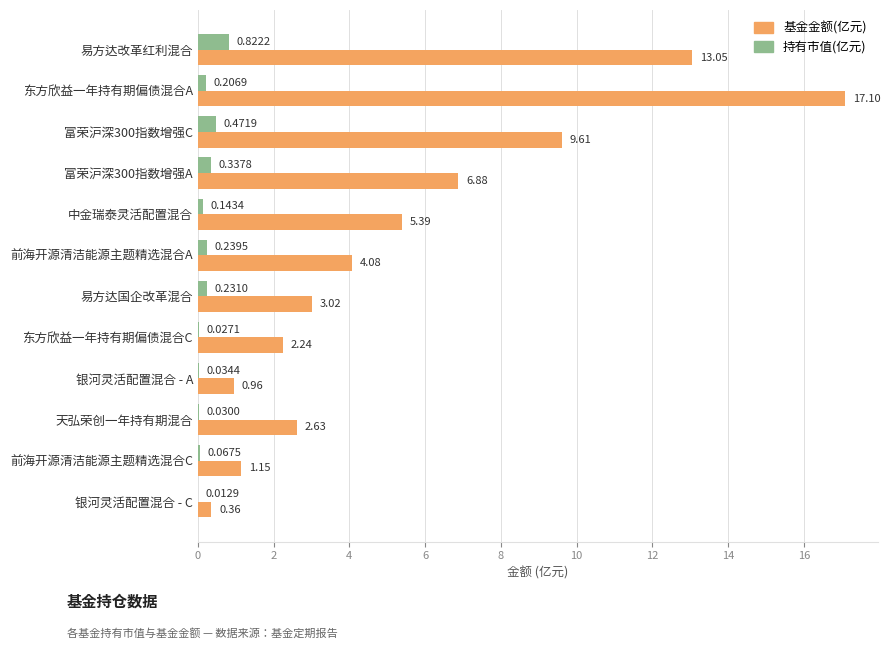

Is the value of 基金金额(亿元) at 富荣沪深300指数增强C greater than the value of 持有市值(亿元) at 易方达国企改革混合?

Yes